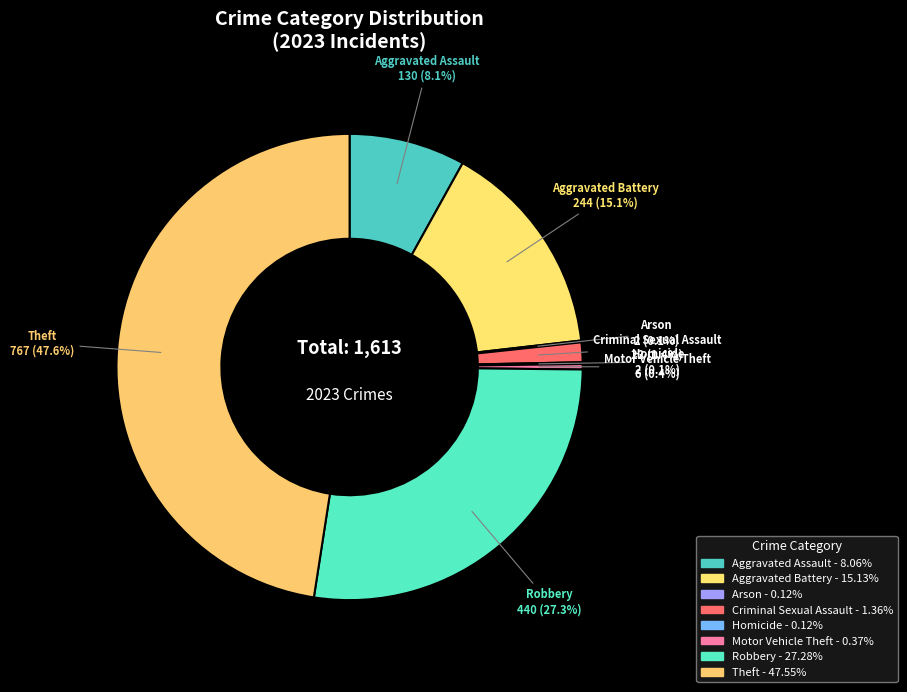

Which category has the biggest portion of the pie?

Theft